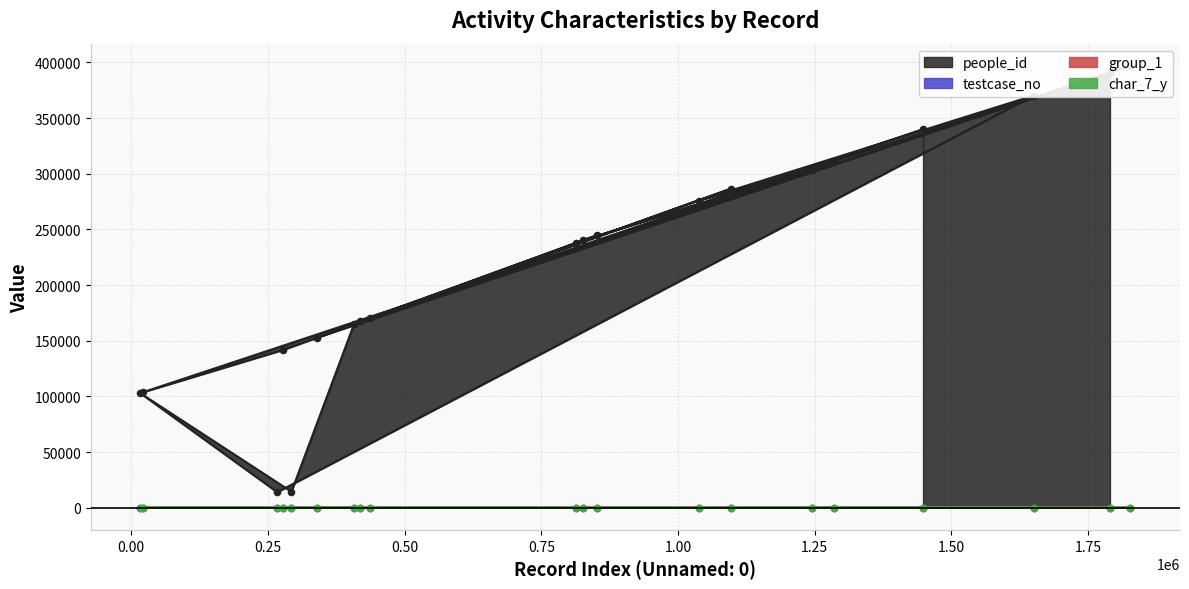

Which series has the largest Y range (max minus min)?

people_id